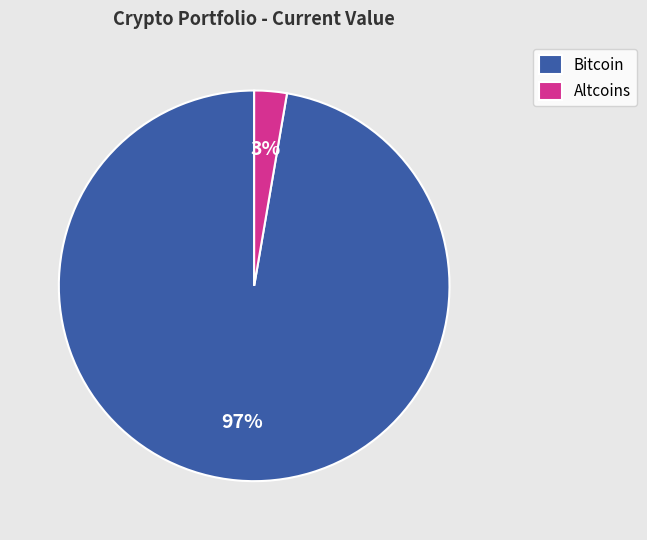

Is the sum of Bitcoin and Altcoins greater than half?

Yes